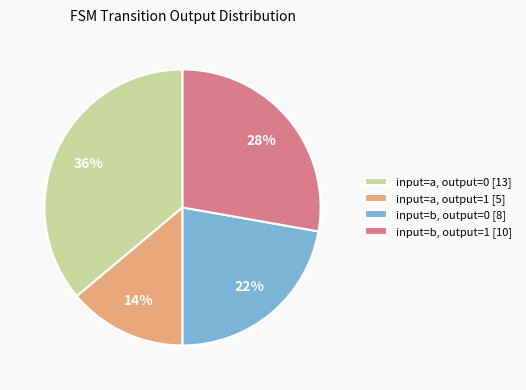

Is it true that input=a, output=0 [13] is 36% of the pie?

True